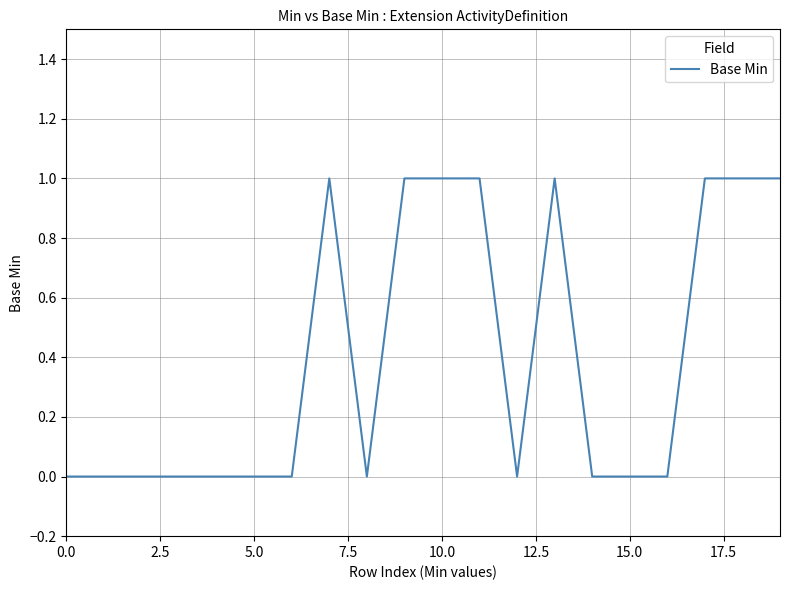

Is this an area chart (filled region under the line)?

No